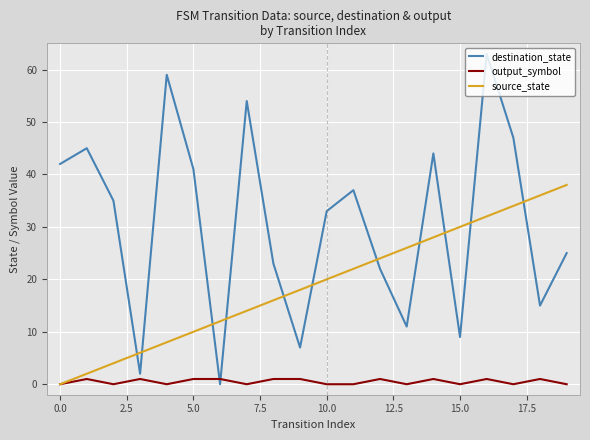

True or false: output_symbol has more than 0 points higher than both neighbors.

True